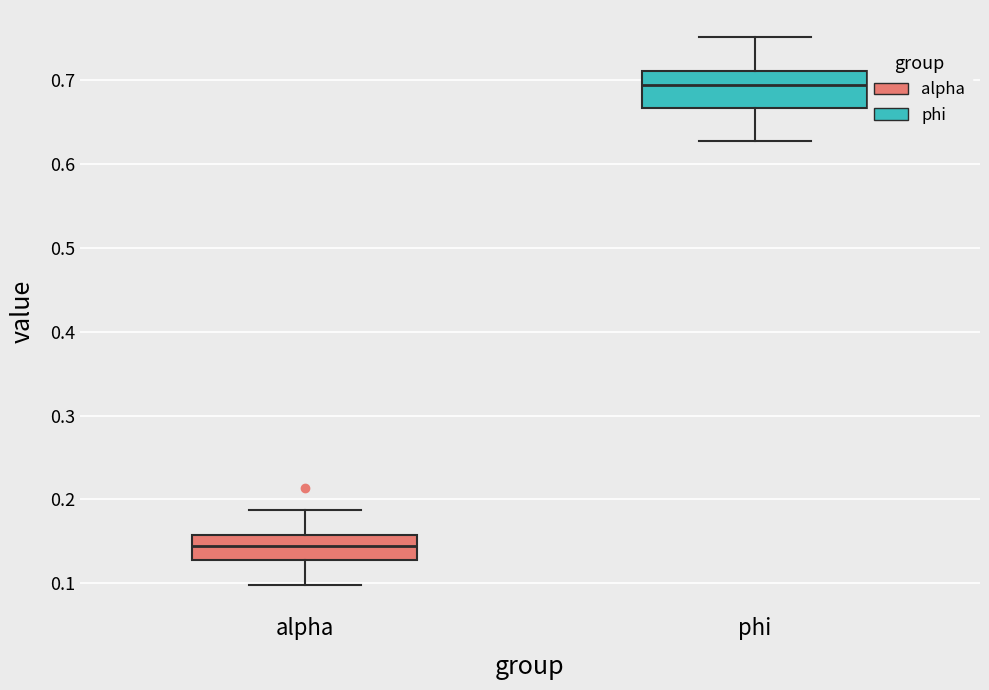

Reading left to right, transcribe this box plot: for each box, give where its median line is, the range the box spans, and where its two whiskers end, as read against the y-axis. The values are not printed on the chart, so give them approximately, as read against the axis.

alpha: median 0.14, box 0.13 to 0.16, whiskers 0.10 to 0.19
phi: median 0.69, box 0.67 to 0.71, whiskers 0.63 to 0.75